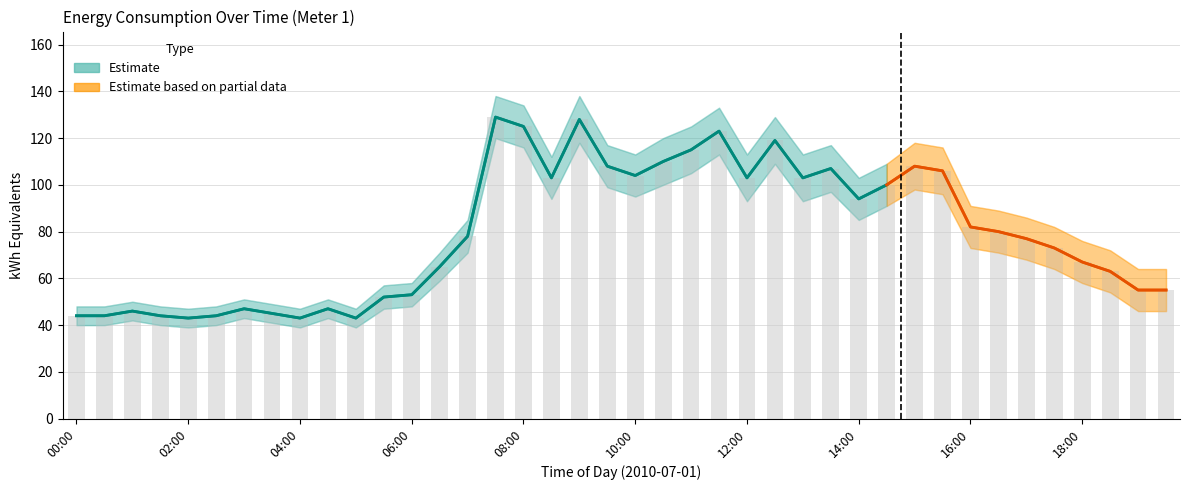

Which has a higher value, 07:30 or 13:00?

07:30